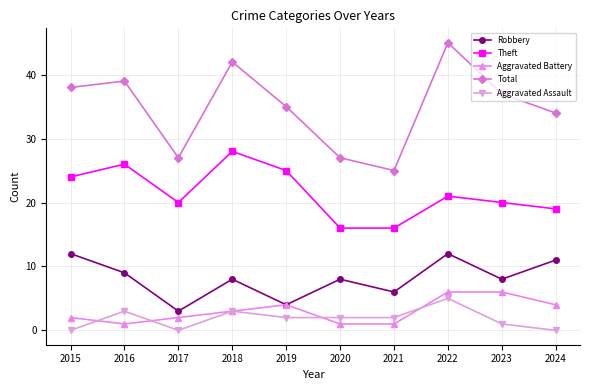

Which series has the widest spread of values?

Total